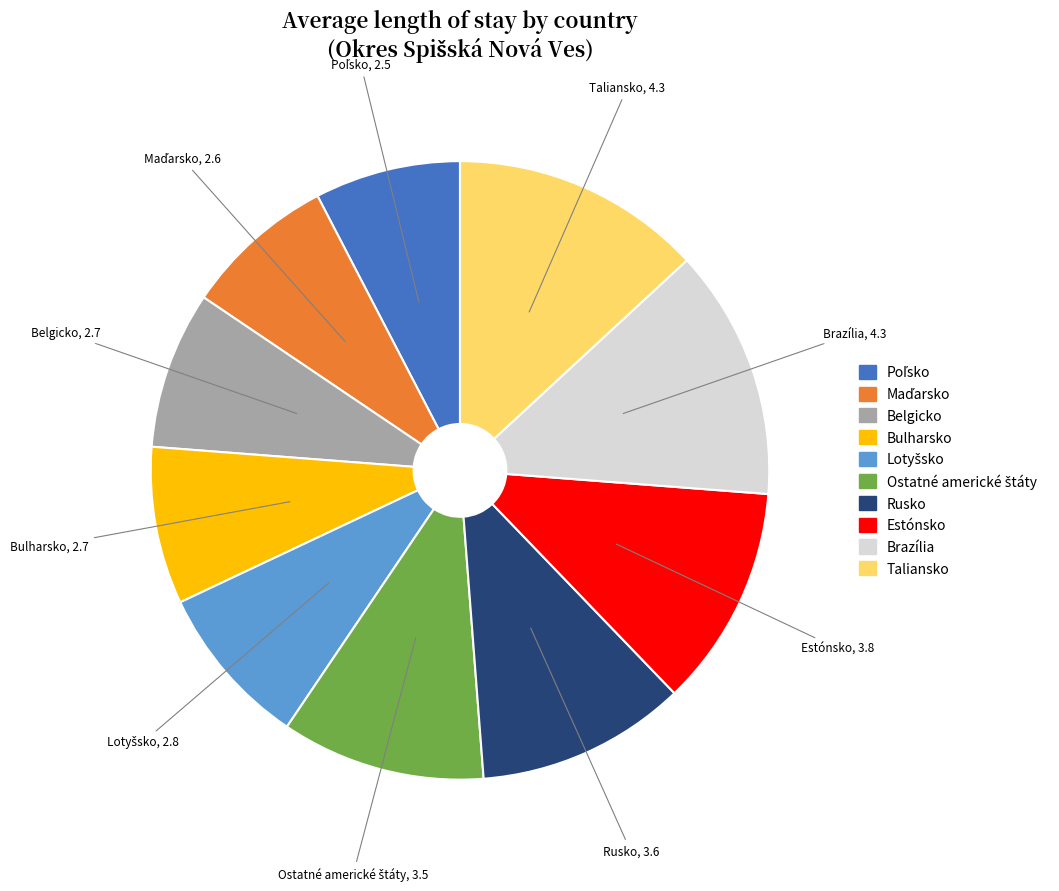

Does any single category account for the majority?

No